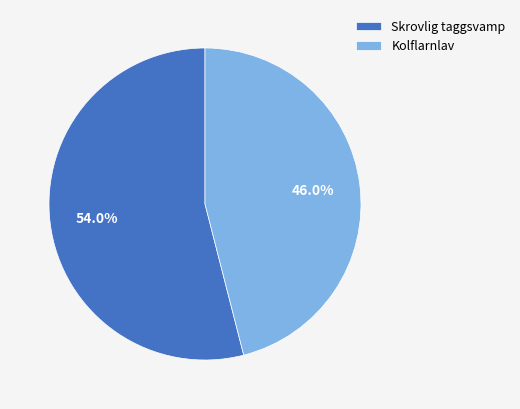

The Skrovlig taggsvamp slice represents 69% of the pie. True or false?

False